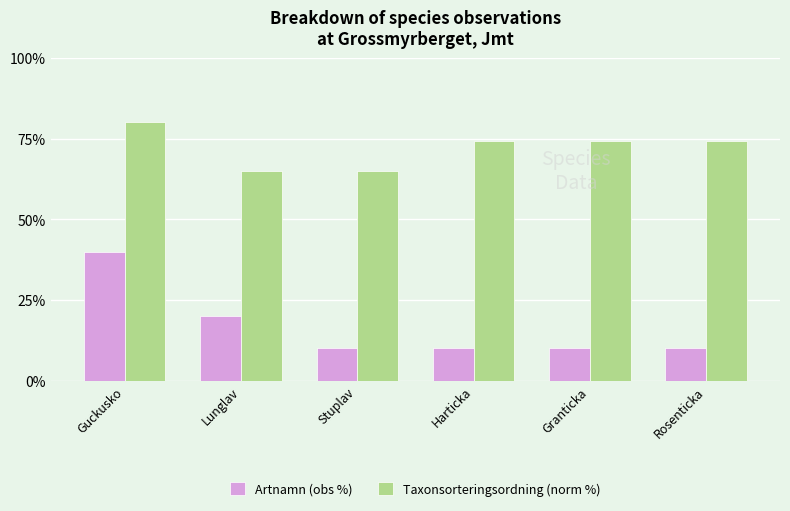

Does the chart contain stacked bars?

No